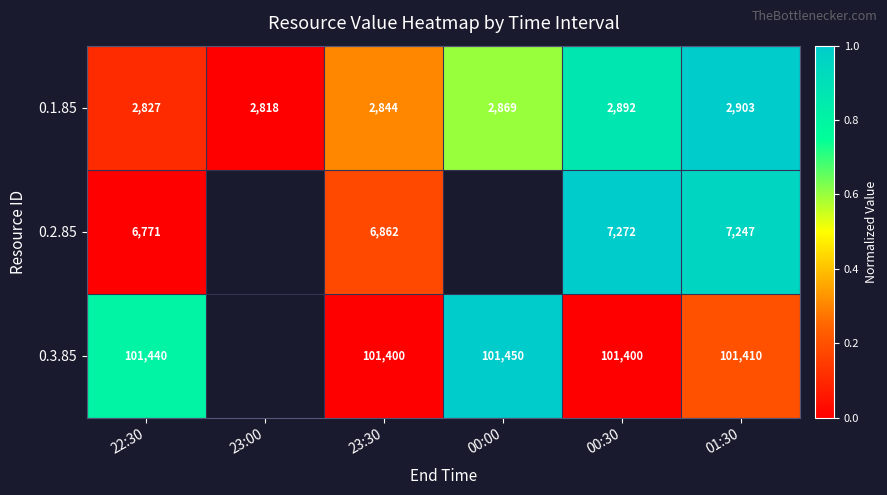

How many distinct data groups are displayed?

3